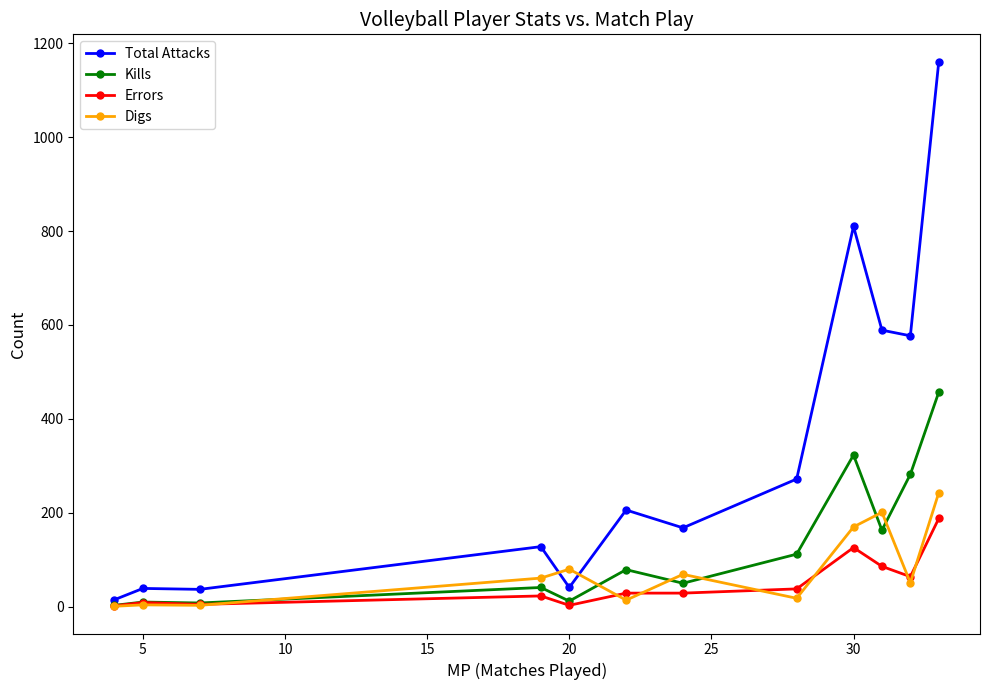

Does the chart have visible grid lines?

No